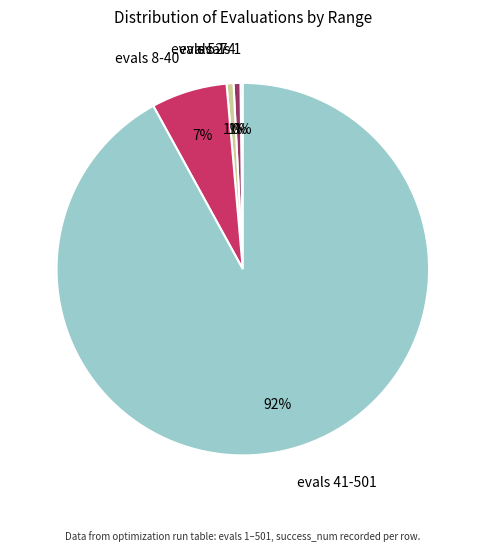

True or false: evals 8-40 accounts for 7% of the total.

True